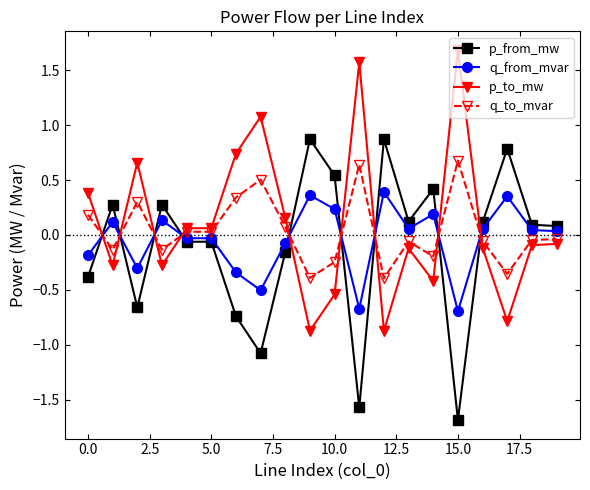

Rank the series by their average value, from highest to lowest.

p_to_mw, q_to_mvar, q_from_mvar, p_from_mw